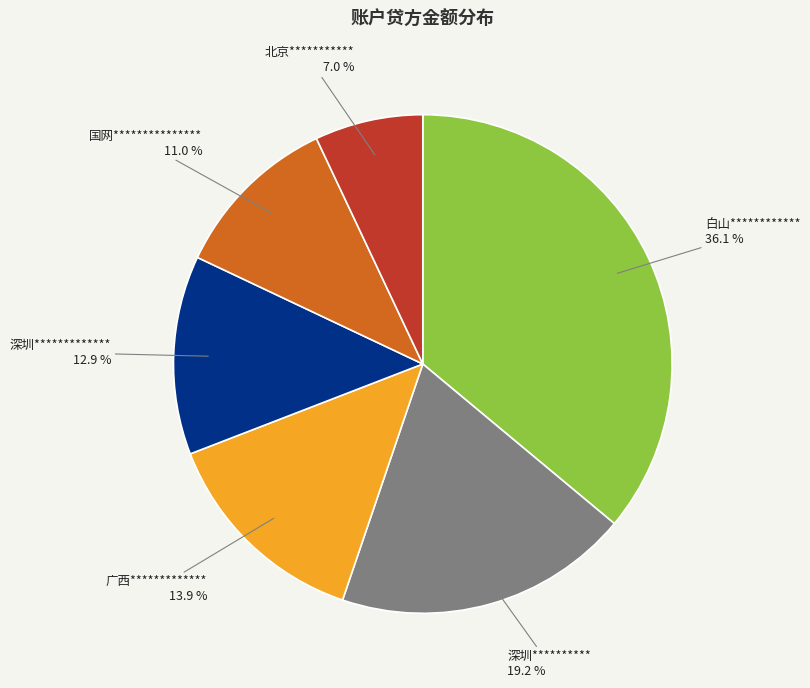

Which slice is the smallest?

北京***********